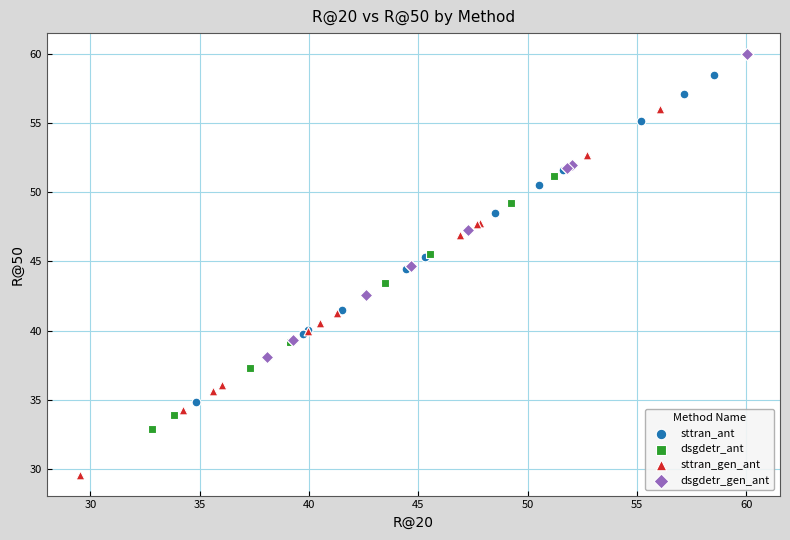

Which series reaches the maximum Y coordinate?

dsgdetr_gen_ant